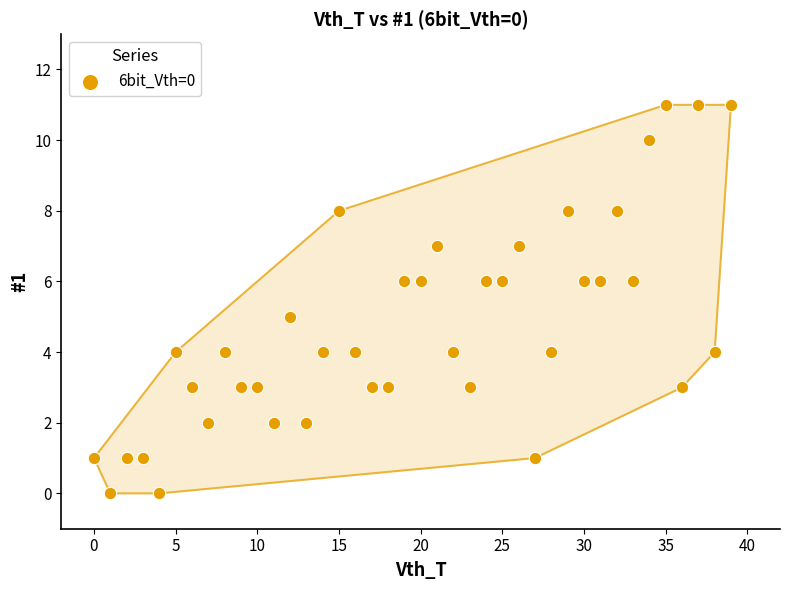

What is the range of Y values (max minus min)?

11